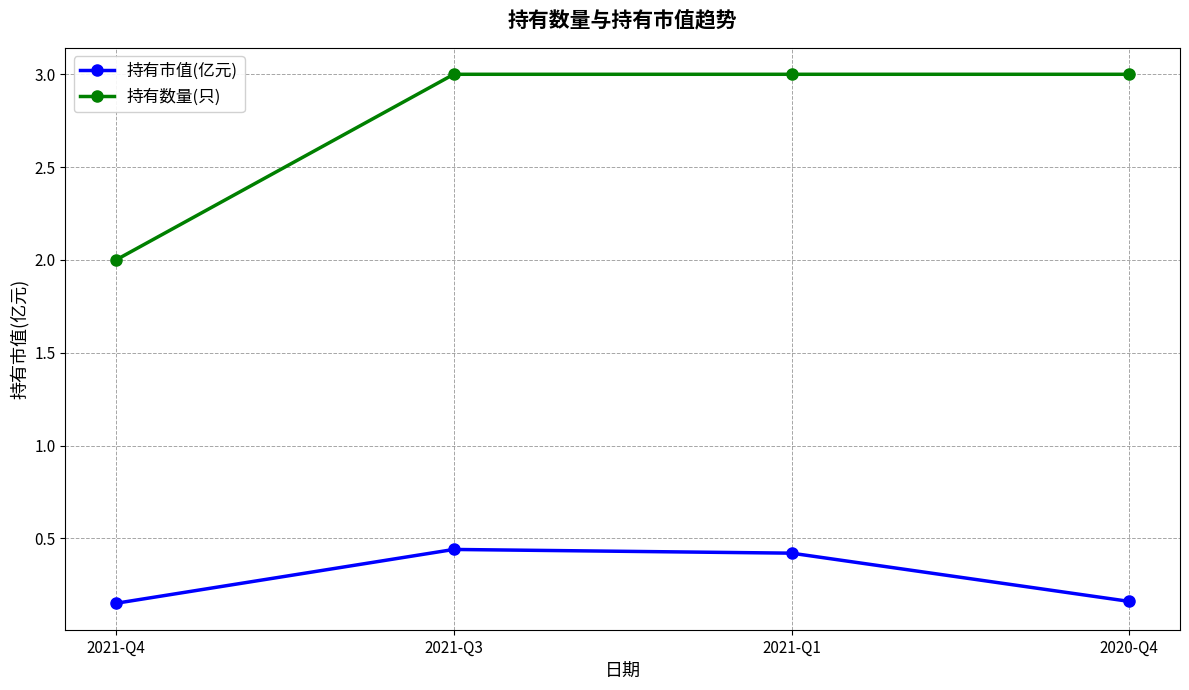

Count the 持有市值(亿元) values in the range 0 to 1.

4